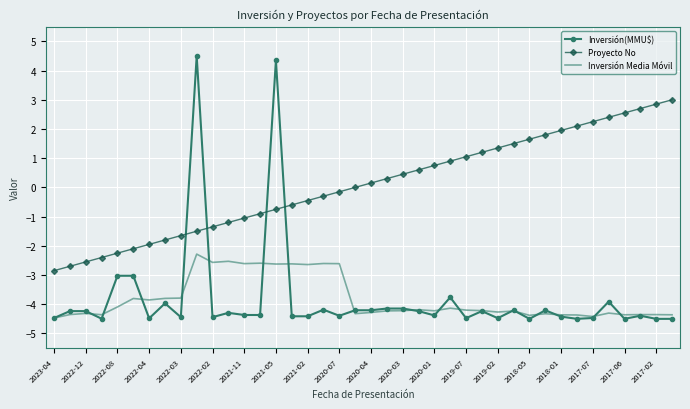

What is the minimum value shown in the chart?

-4.5